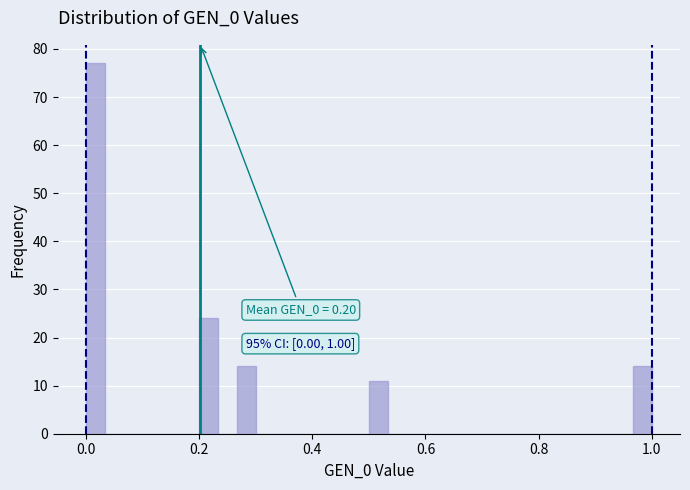

Around what value on the x-axis is the tallest bar? Give the approximate position of its centre, as read against the axis.

0.02